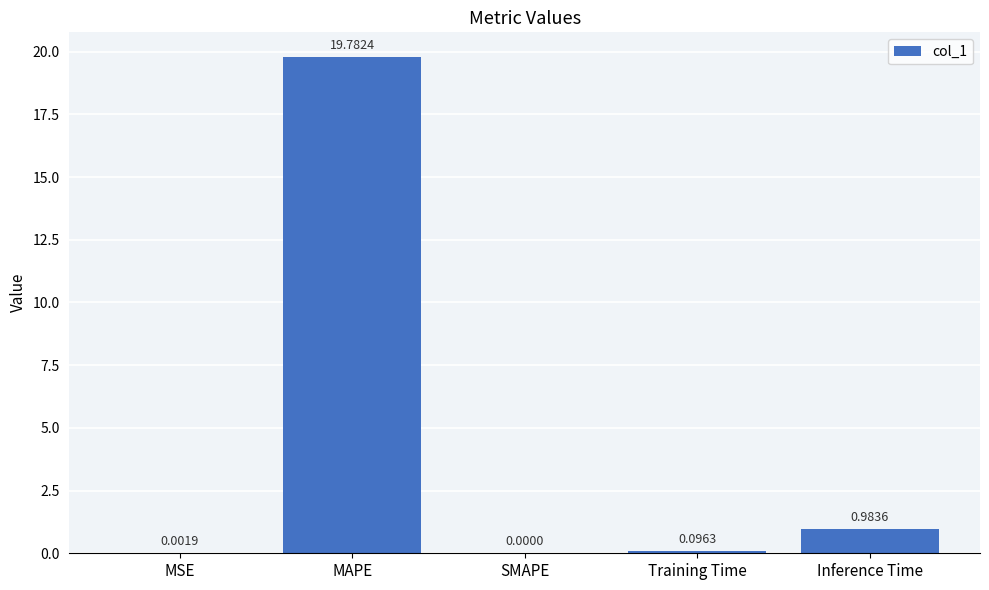

The chart shows a value of 0.0 at SMAPE. True or false?

True